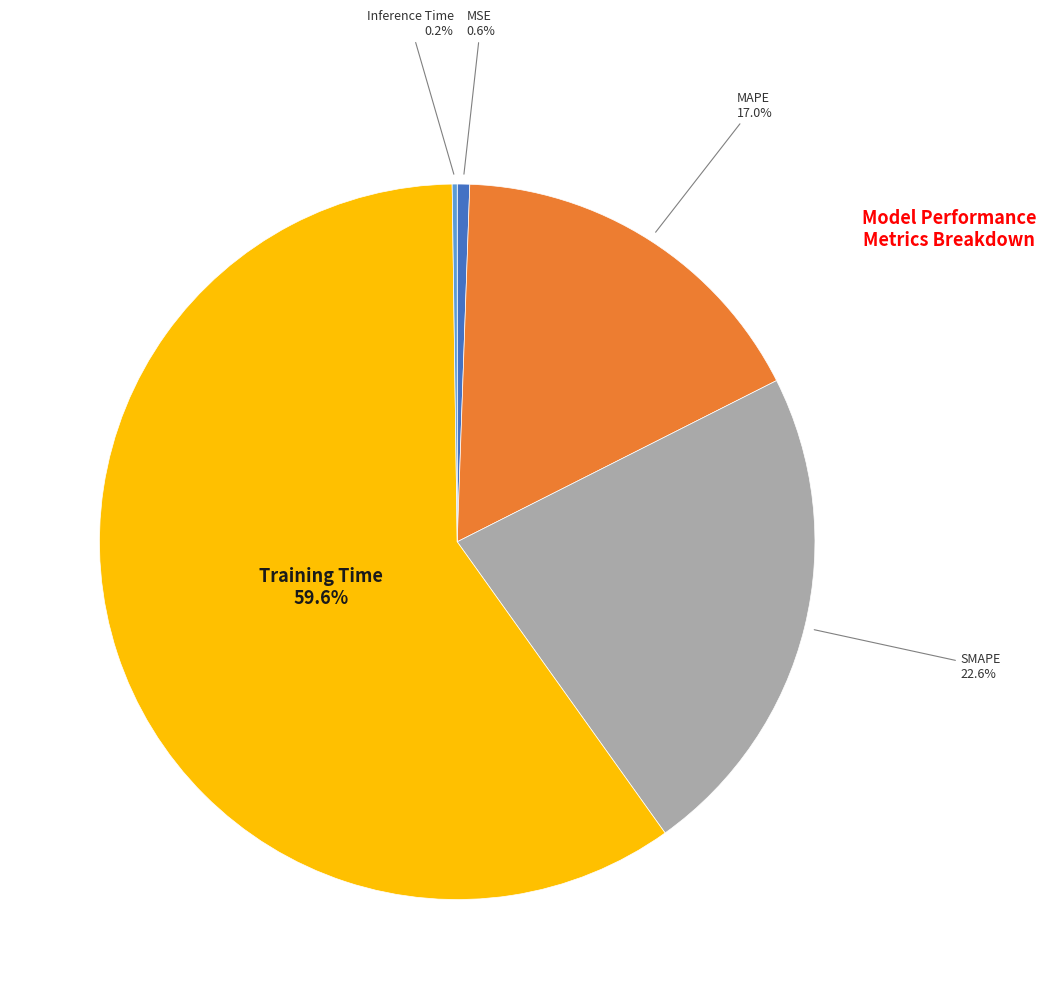

Is there any slice that represents more than half of the pie?

Yes